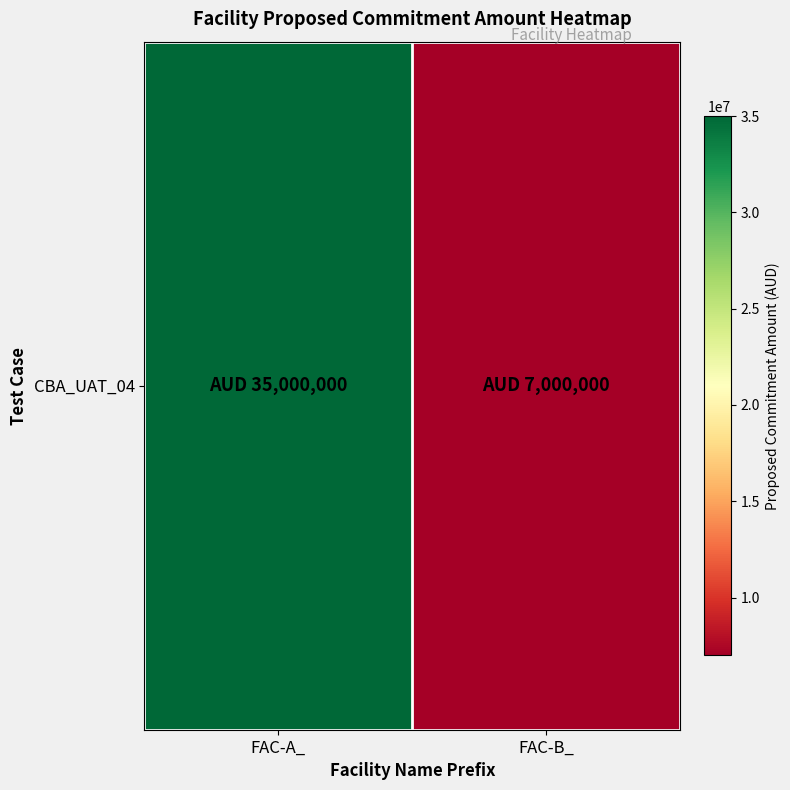

What is the sum of the values at FAC-B_ and FAC-A_?

42000000